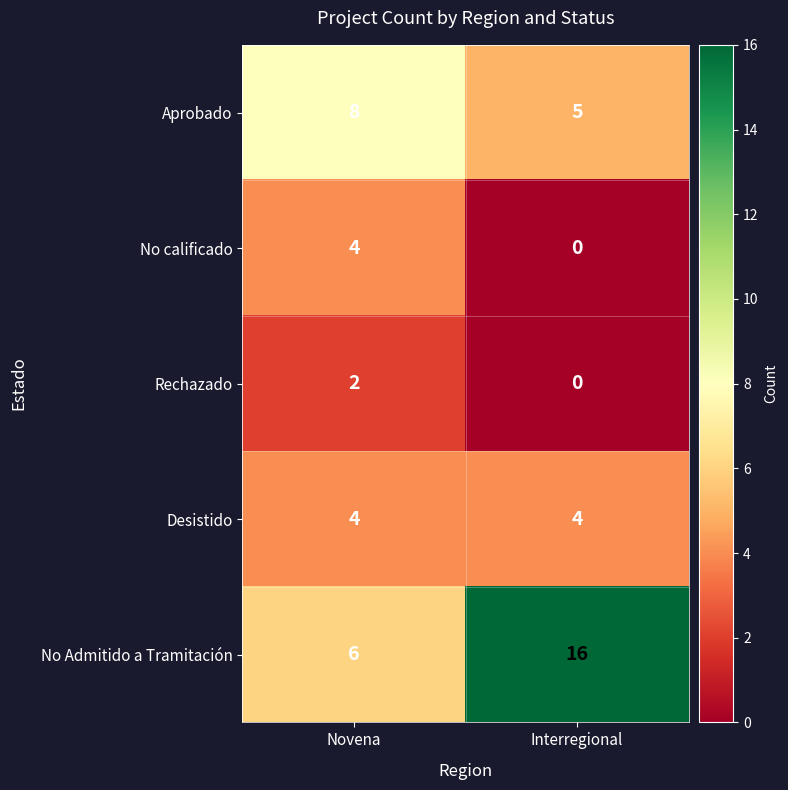

True or false: No Admitido a Tramitación has a value of 2 at Novena.

False